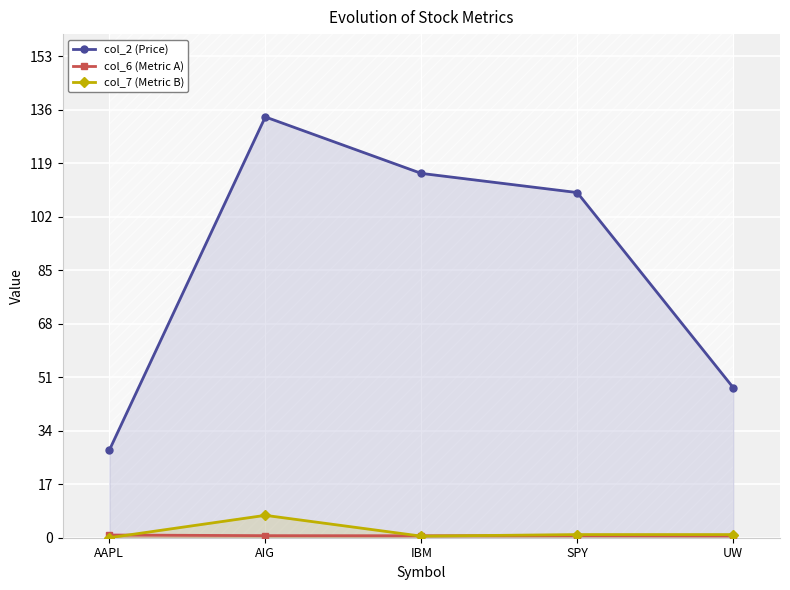

How many values in the col_2 (Price) series exceed 109?

3